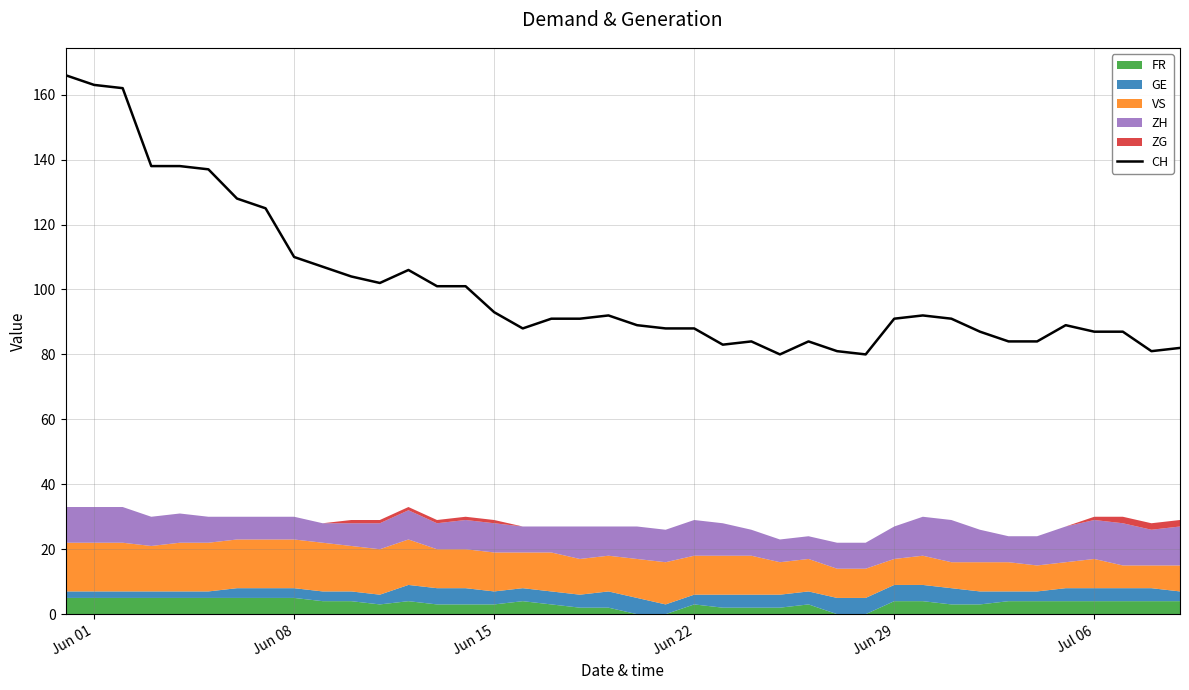

What is the difference between the second highest and minimum values?

83